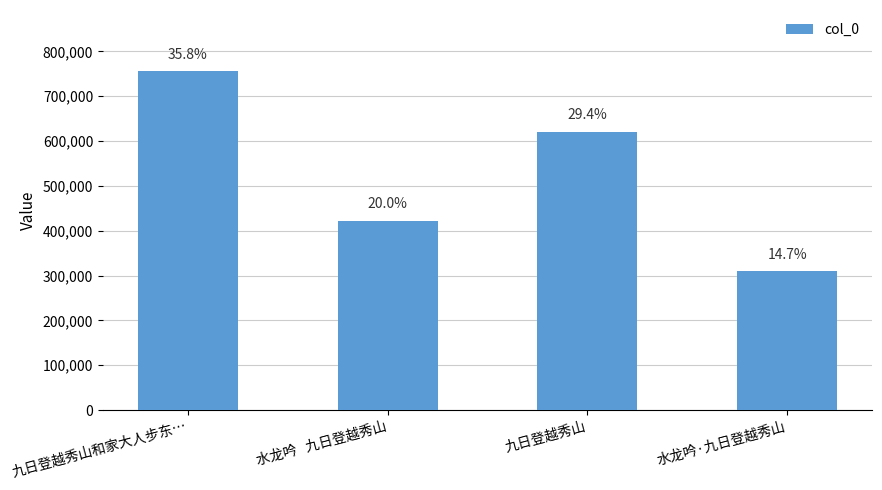

Rank the categories by value from highest to lowest.

九日登越秀山和家大人步东…, 九日登越秀山, 水龙吟   九日登越秀山, 水龙吟·九日登越秀山